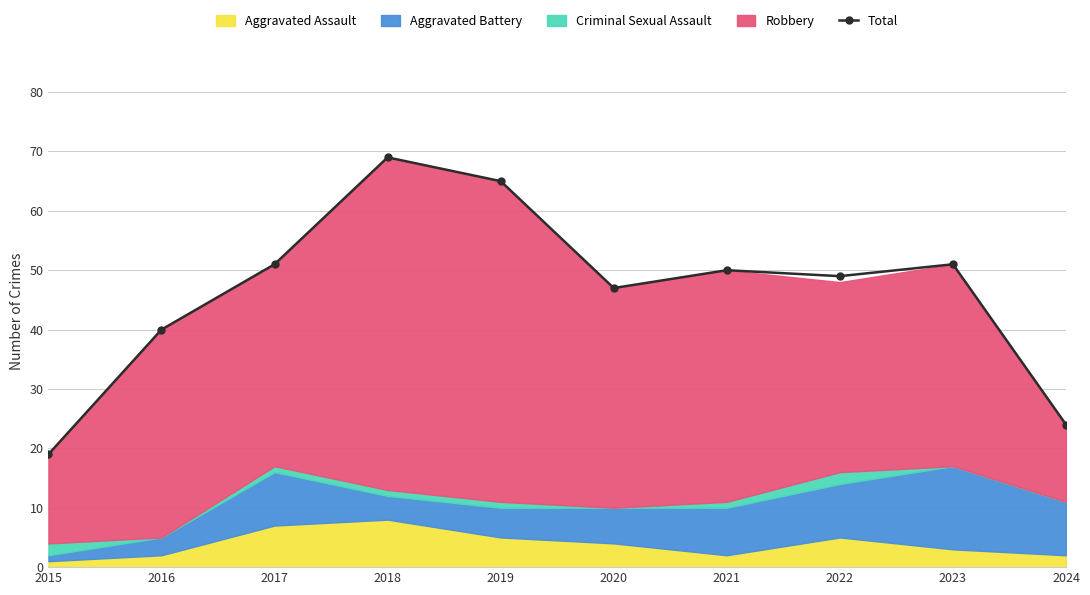

The chart shows a value of 40 at 2016. True or false?

True